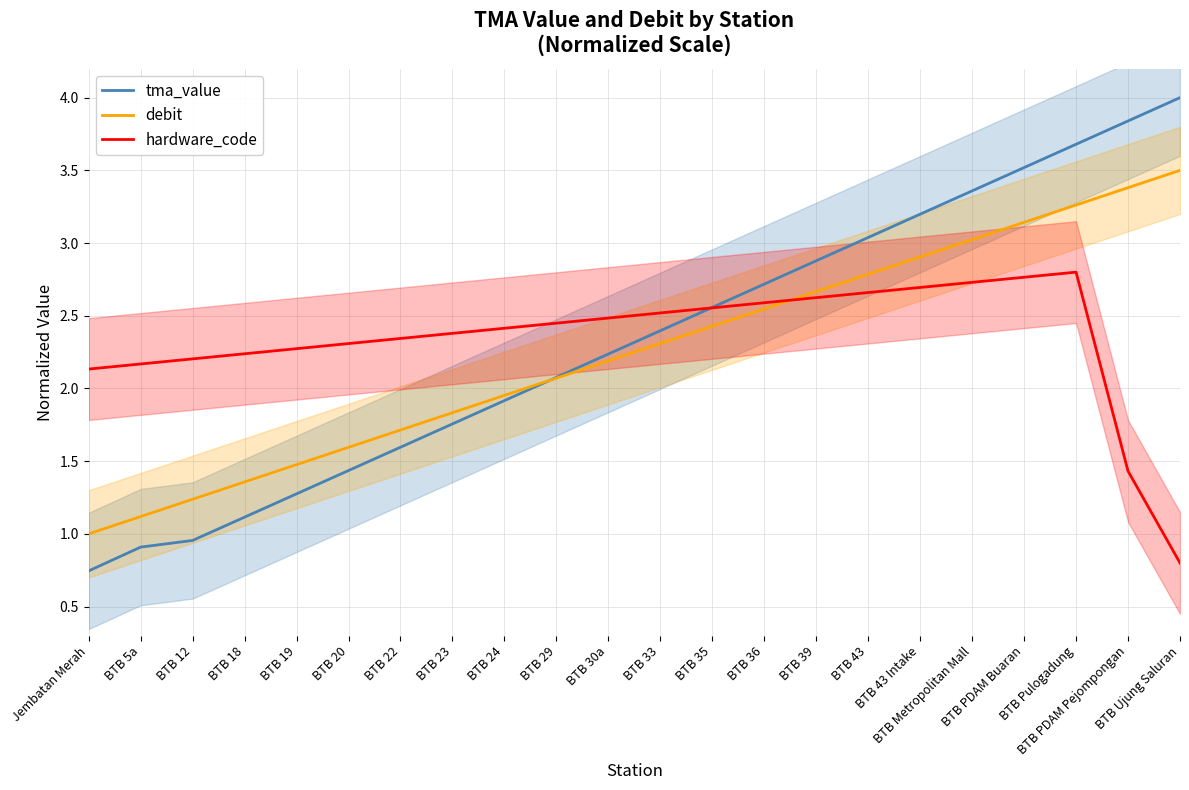

Which series has the widest spread of values?

tma_value